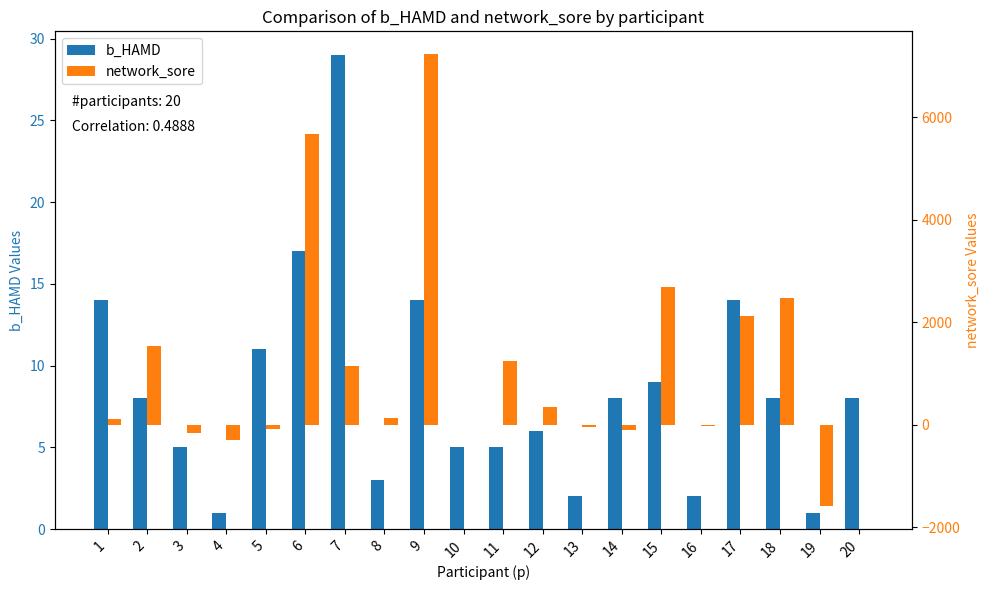

What is the difference between the maximum and minimum values in the network_sore series?

8827.0